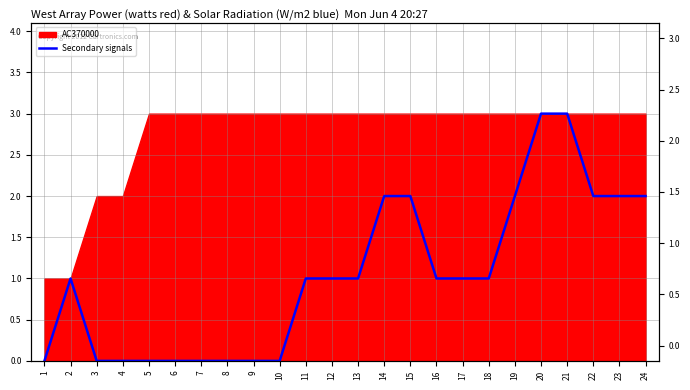

The value at 16 is 0. True or false?

False